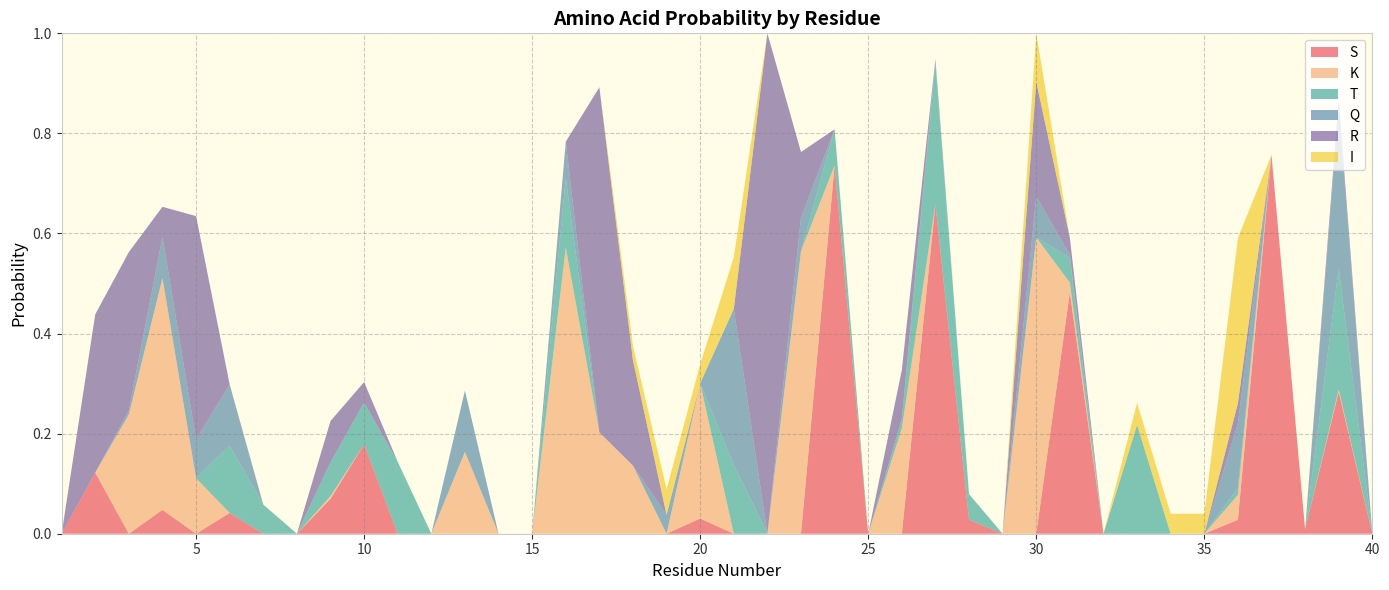

Reading left to right, transcribe all the data shown in this chart.

S: 1=0.0	2=0.1	3=0.0	4=0.0	5=0.0	6=0.0	7=0.0	8=0.0	9=0.1	10=0.2	11=0.0	12=0.0	13=0.0	14=0.0	15=0.0	16=0.0	17=0.0	18=0.0	19=0.0	20=0.0	21=0.0	22=0.0	23=0.0	24=0.7	25=0.0	26=0.0	27=0.7	28=0.0	29=0.0	30=0.0	31=0.5	32=0.0	33=0.0	34=0.0	35=0.0	36=0.0	37=0.8	38=0.0	39=0.3	40=0.0
K: 1=0.0	2=0.0	3=0.2	4=0.5	5=0.1	6=0.0	7=0.0	8=0.0	9=0.0	10=0.0	11=0.0	12=0.0	13=0.2	14=0.0	15=0.0	16=0.6	17=0.2	18=0.1	19=0.0	20=0.3	21=0.0	22=0.0	23=0.6	24=0.0	25=0.0	26=0.2	27=0.0	28=0.0	29=0.0	30=0.6	31=0.0	32=0.0	33=0.0	34=0.0	35=0.0	36=0.0	37=0.0	38=0.0	39=0.0	40=0.0
T: 1=0.0	2=0.0	3=0.0	4=0.0	5=0.0	6=0.1	7=0.1	8=0.0	9=0.1	10=0.1	11=0.1	12=0.0	13=0.0	14=0.0	15=0.0	16=0.1	17=0.0	18=0.0	19=0.0	20=0.0	21=0.1	22=0.0	23=0.0	24=0.1	25=0.0	26=0.0	27=0.3	28=0.1	29=0.0	30=0.0	31=0.0	32=0.0	33=0.2	34=0.0	35=0.0	36=0.0	37=0.0	38=0.0	39=0.2	40=0.0
Q: 1=0.0	2=0.0	3=0.0	4=0.1	5=0.1	6=0.1	7=0.0	8=0.0	9=0.0	10=0.0	11=0.0	12=0.0	13=0.1	14=0.0	15=0.0	16=0.1	17=0.0	18=0.0	19=0.0	20=0.0	21=0.3	22=0.0	23=0.1	24=0.0	25=0.0	26=0.0	27=0.0	28=0.0	29=0.0	30=0.1	31=0.0	32=0.0	33=0.0	34=0.0	35=0.0	36=0.1	37=0.0	38=0.0	39=0.3	40=0.0
R: 1=0.0	2=0.3	3=0.3	4=0.1	5=0.4	6=0.0	7=0.0	8=0.0	9=0.1	10=0.0	11=0.0	12=0.0	13=0.0	14=0.0	15=0.0	16=0.0	17=0.7	18=0.2	19=0.0	20=0.0	21=0.0	22=1.0	23=0.1	24=0.0	25=0.0	26=0.1	27=0.0	28=0.0	29=0.0	30=0.2	31=0.0	32=0.0	33=0.0	34=0.0	35=0.0	36=0.0	37=0.0	38=0.0	39=0.0	40=0.0
I: 1=0.0	2=0.0	3=0.0	4=0.0	5=0.0	6=0.0	7=0.0	8=0.0	9=0.0	10=0.0	11=0.0	12=0.0	13=0.0	14=0.0	15=0.0	16=0.0	17=0.0	18=0.0	19=0.1	20=0.0	21=0.1	22=0.0	23=0.0	24=0.0	25=0.0	26=0.0	27=0.0	28=0.0	29=0.0	30=0.1	31=0.0	32=0.0	33=0.0	34=0.0	35=0.0	36=0.3	37=0.0	38=0.0	39=0.0	40=0.0